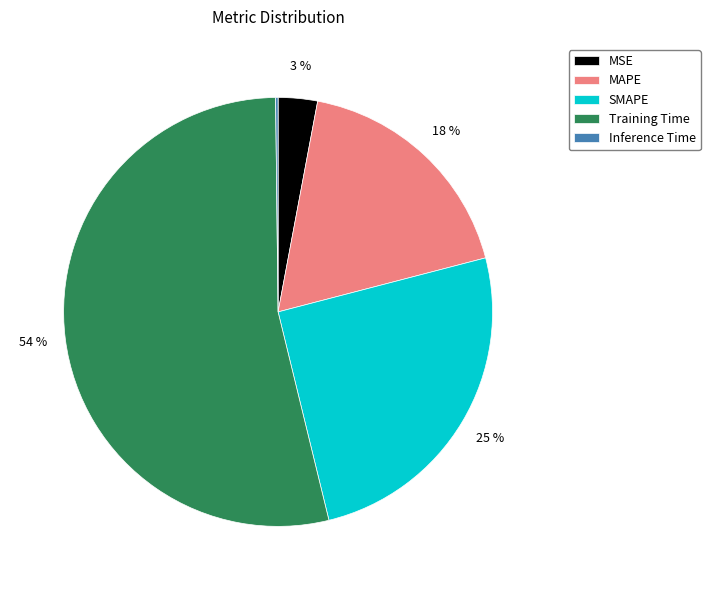

Which has a higher value, MAPE or SMAPE?

SMAPE